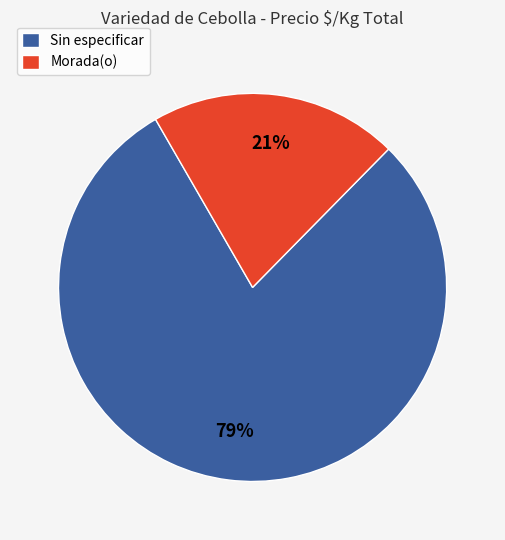

What percentage is the Morada(o) slice, to the nearest percent?

21%